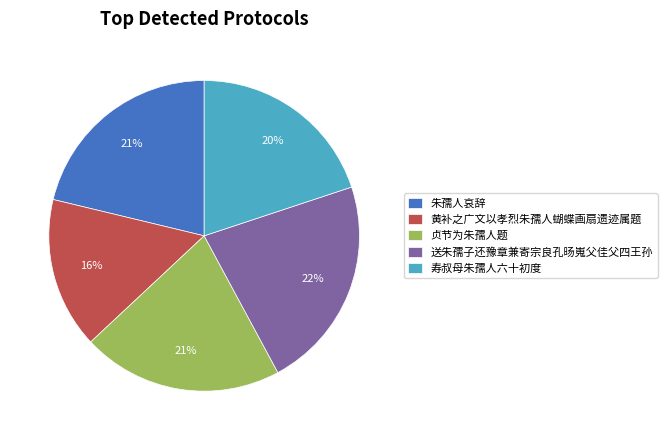

To the nearest percent, what portion does 贞节为朱孺人题 represent?

21%